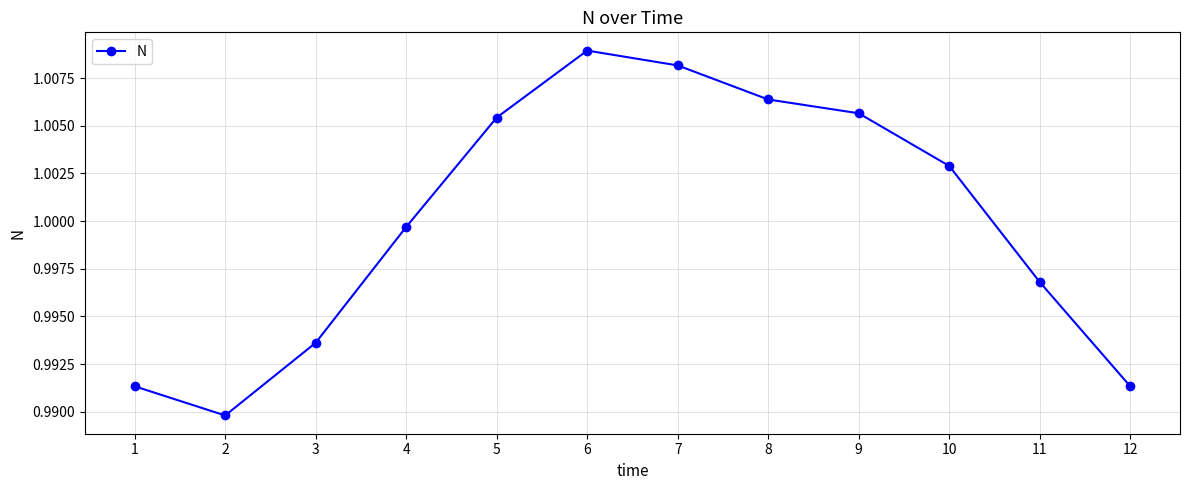

Where does the data first go above 1?

5